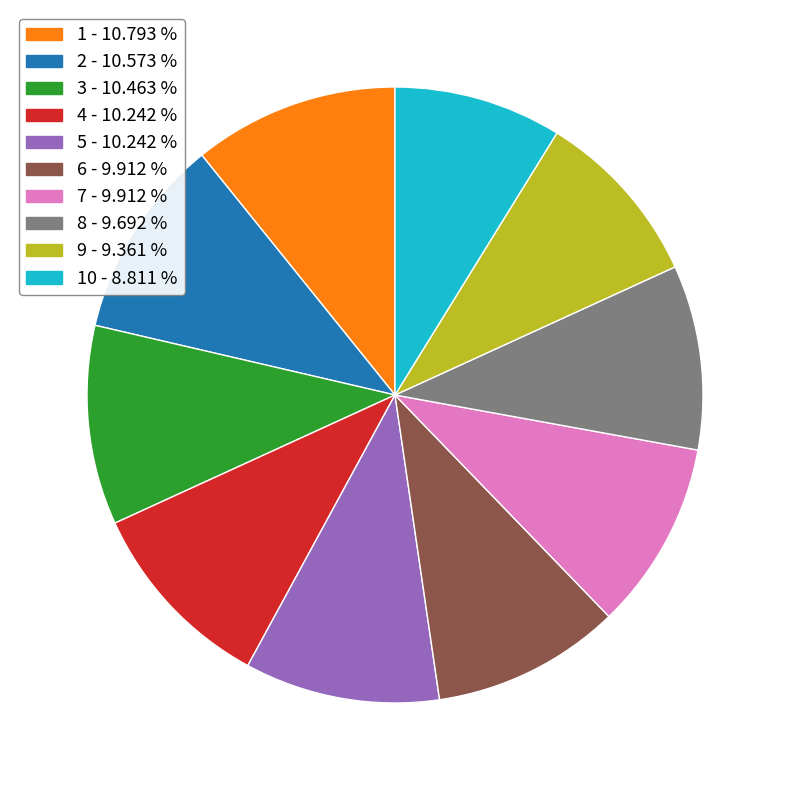

How many slices are in this pie chart?

10